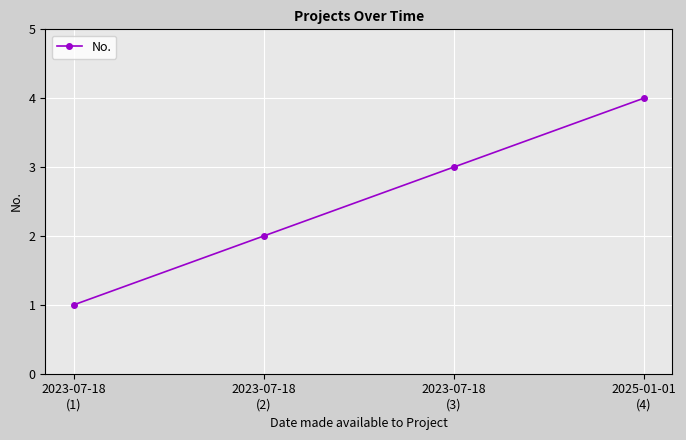

The chart shows a value of 4 at 2025-01-01
(4). True or false?

True